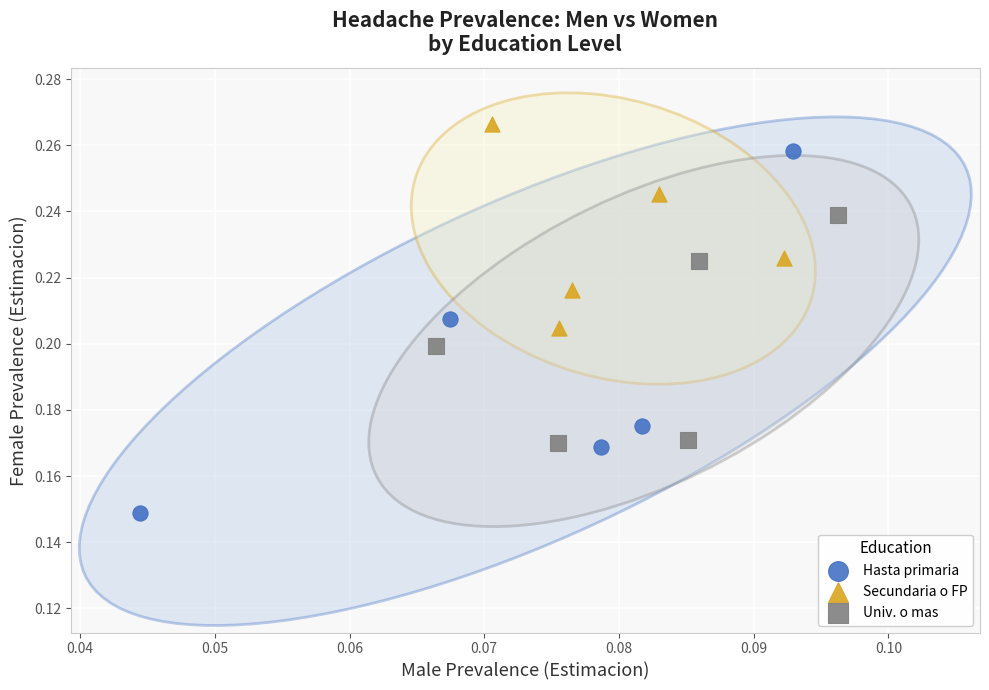

What are all the series names shown in the legend?

Hasta primaria, Secundaria o FP, Univ. o mas